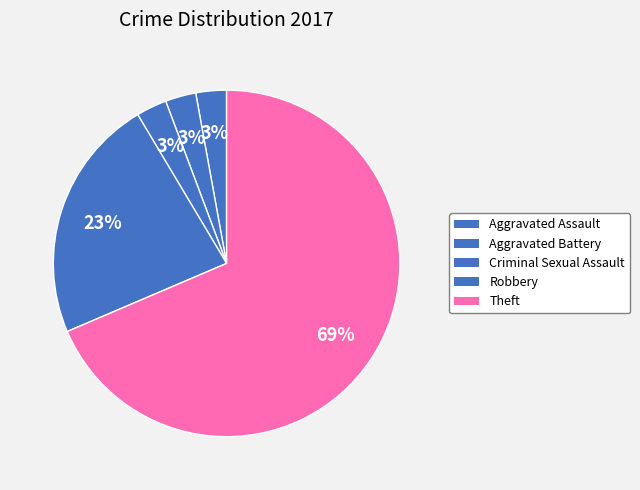

True or false: Robbery accounts for 17% of the total.

False